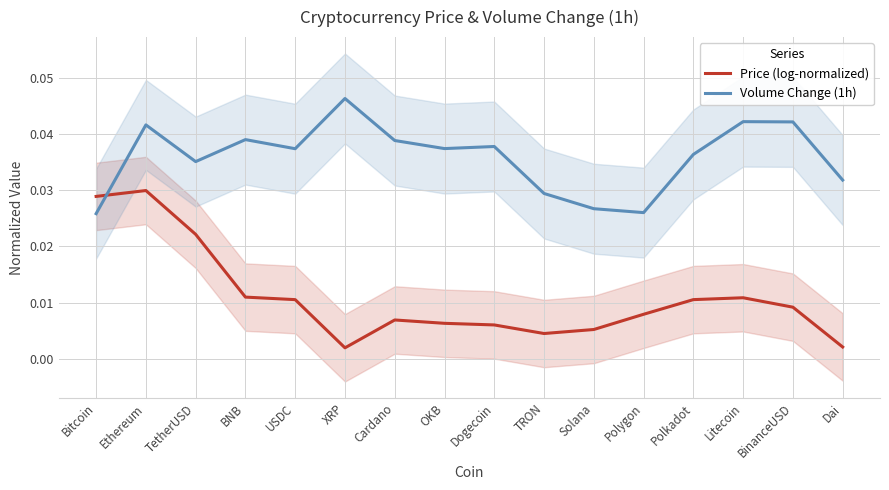

What is the label of the 9th point from the left?

Dogecoin